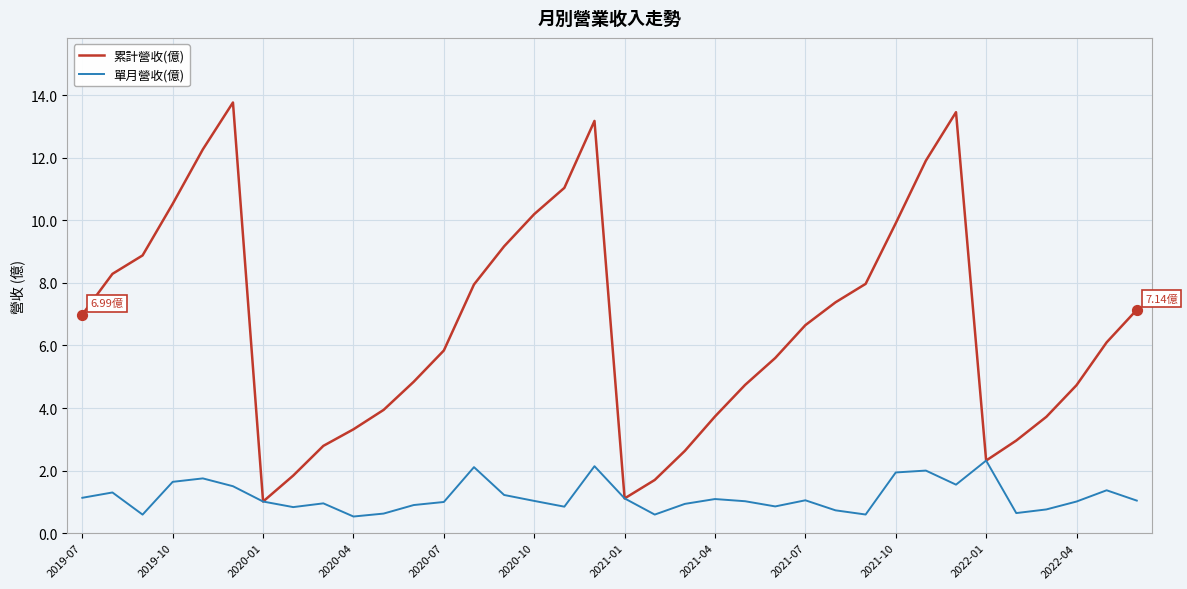

What are all the series names shown in the legend?

累計營收(億), 單月營收(億)